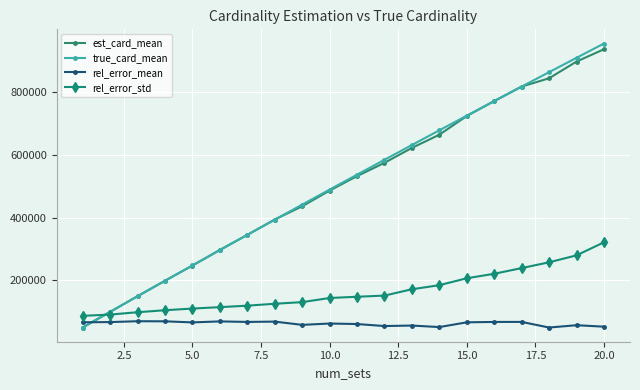

Which series ends up on top after the final intersection of rel_error_mean and true_card_mean?

true_card_mean